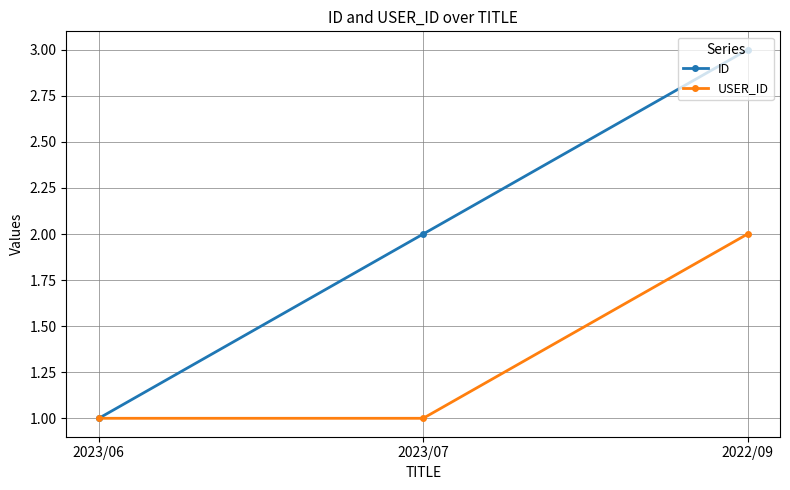

Rank the series by their average value, from lowest to highest.

USER_ID, ID